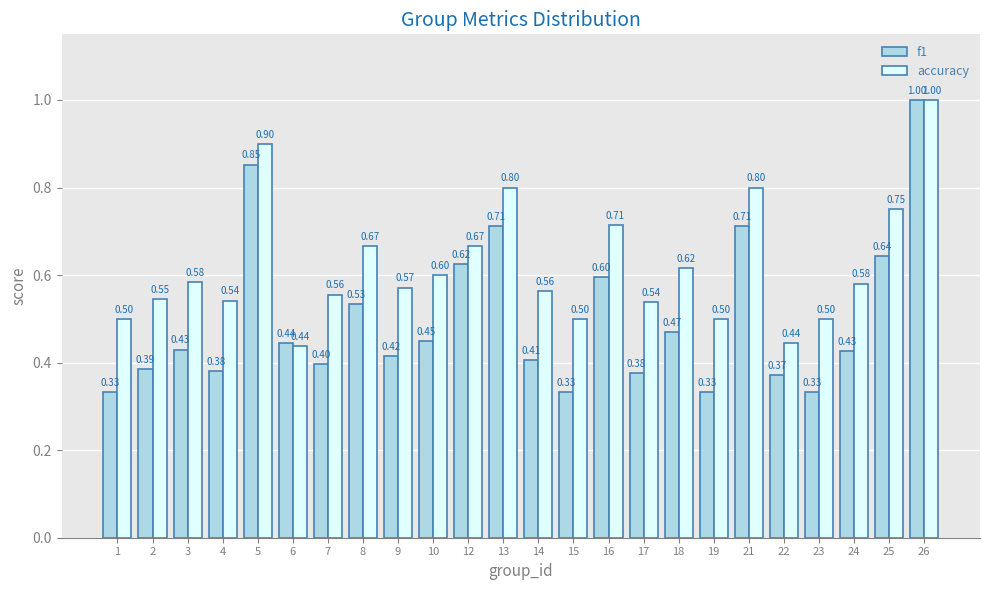

Which series has the widest spread of values?

f1